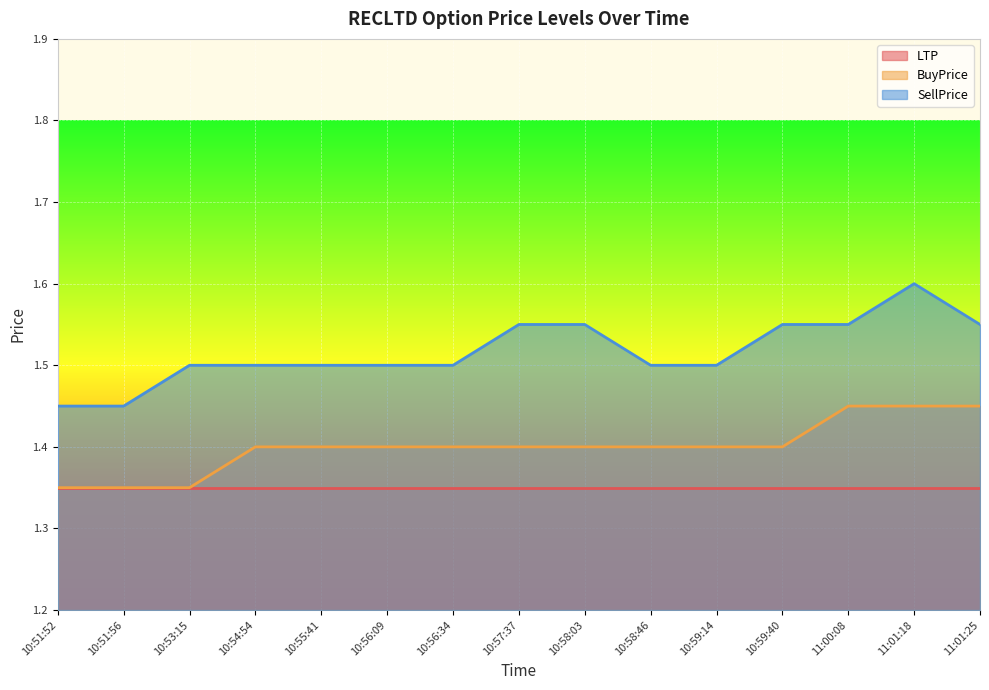

What is the label of the 11th point from the right?

10:55:41